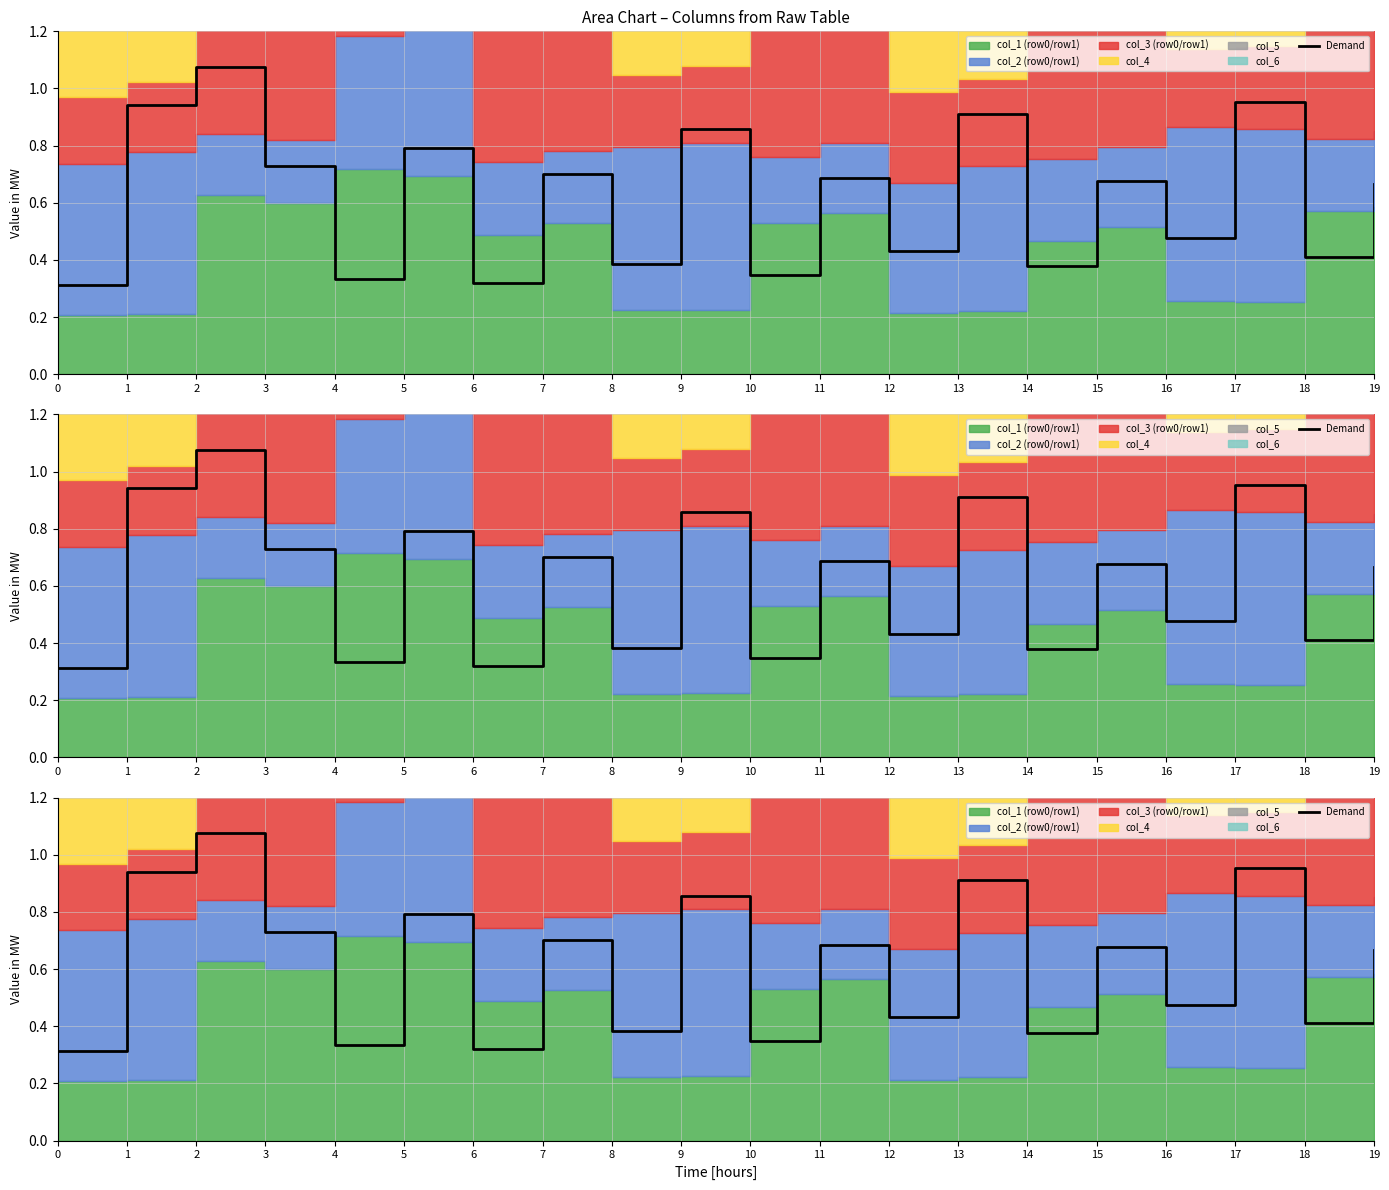

Reading right to left, transcribe all the data shown in this chart.

19=0.7	18=0.4	17=1.0	16=0.5	15=0.7	14=0.4	13=0.9	12=0.4	11=0.7	10=0.3	9=0.9	8=0.4	7=0.7	6=0.3	5=0.8	4=0.3	3=0.7	2=1.1	1=0.9	0=0.3